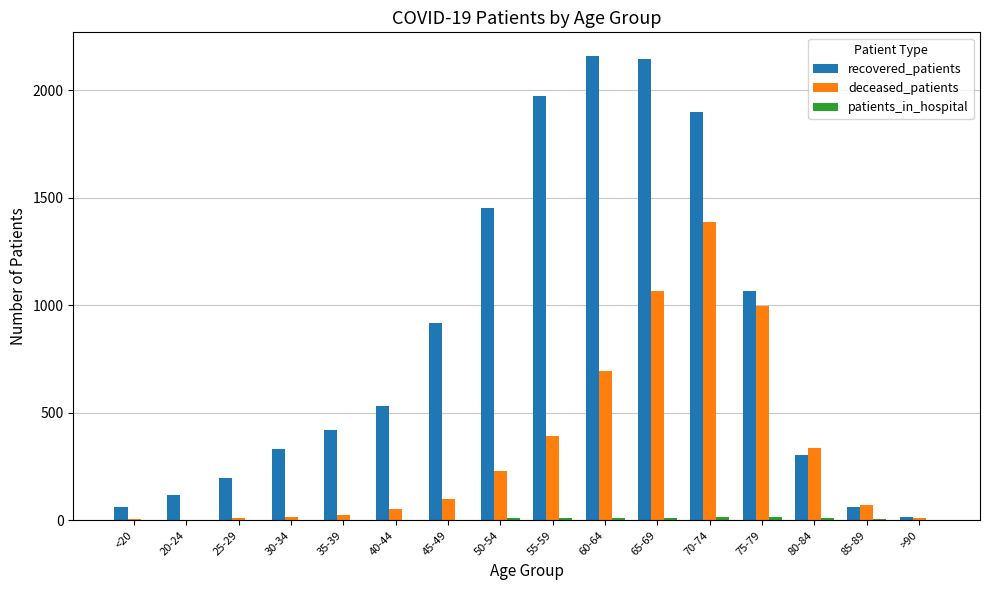

Which series has the widest spread of values?

recovered_patients